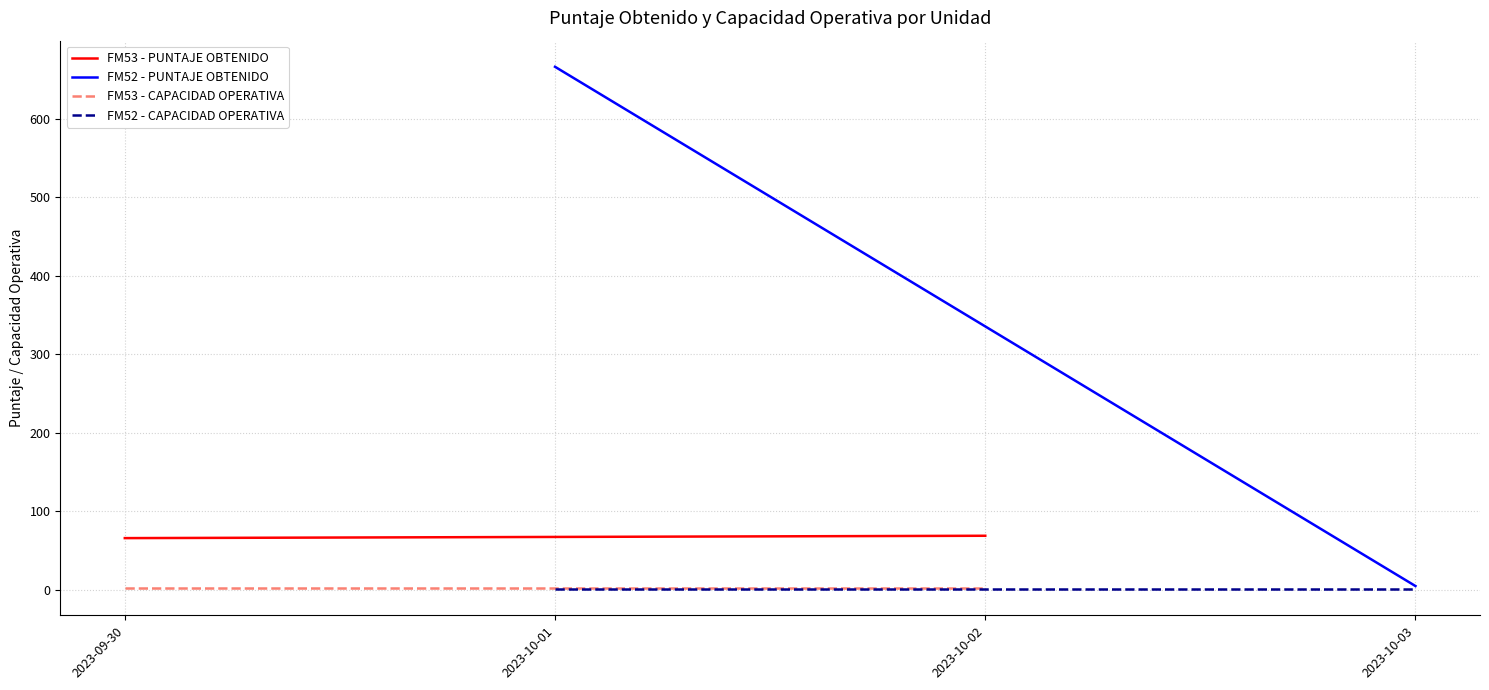

Does the chart display data point markers on the line(s)?

No